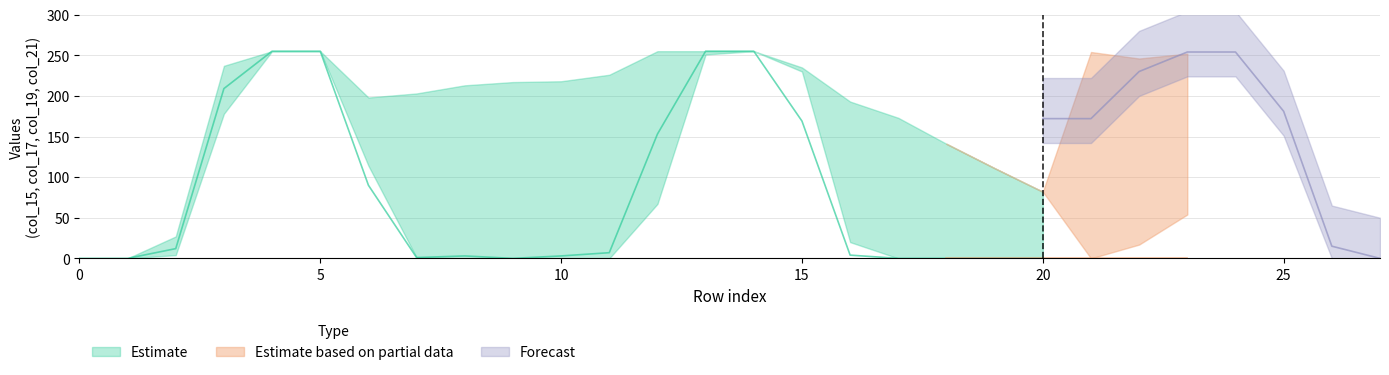

What is the value of the col_21_mid point at the 4th from the left?

255